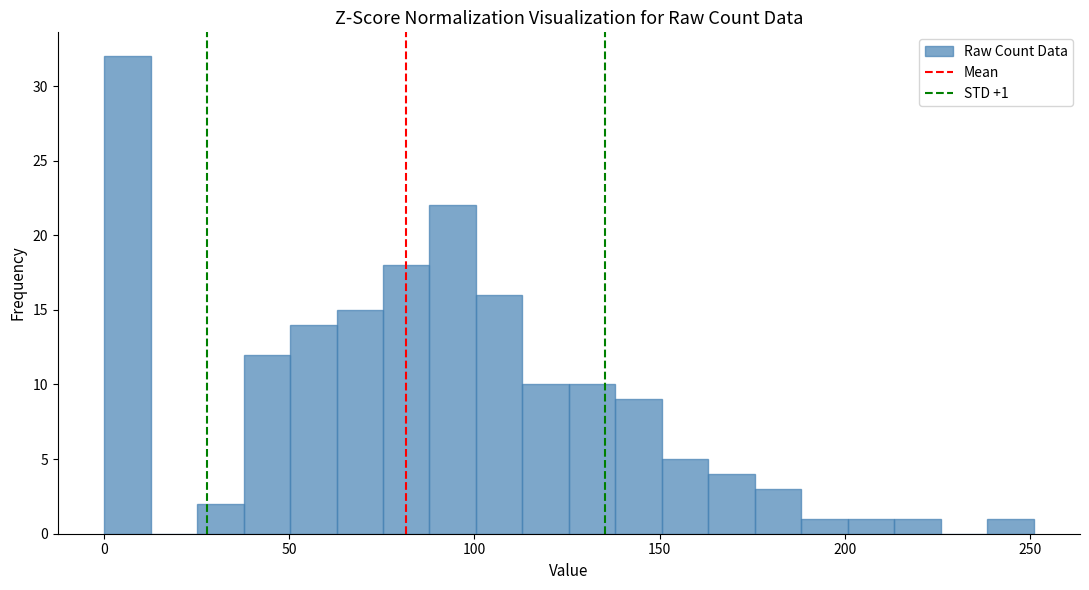

Read against the x-axis, roughly where is the centre of the tallest bar?

5